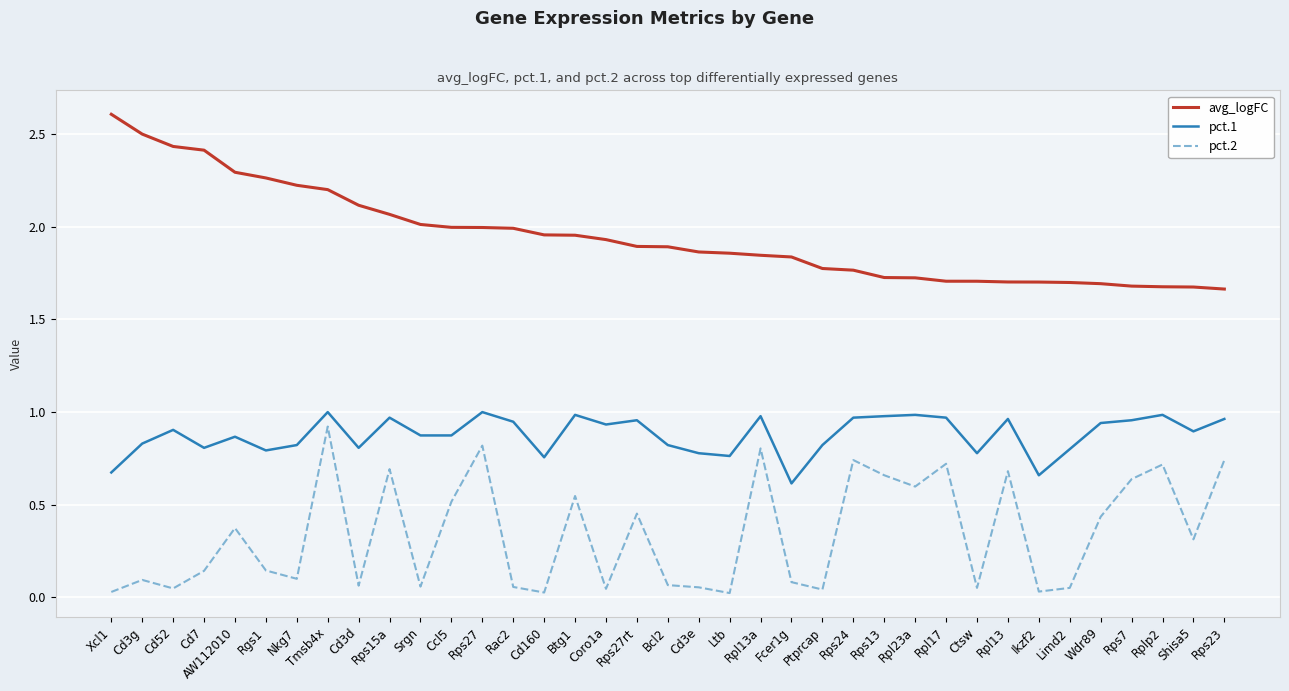

Rank the series at Wdr89 from lowest to highest value.

pct.2, pct.1, avg_logFC